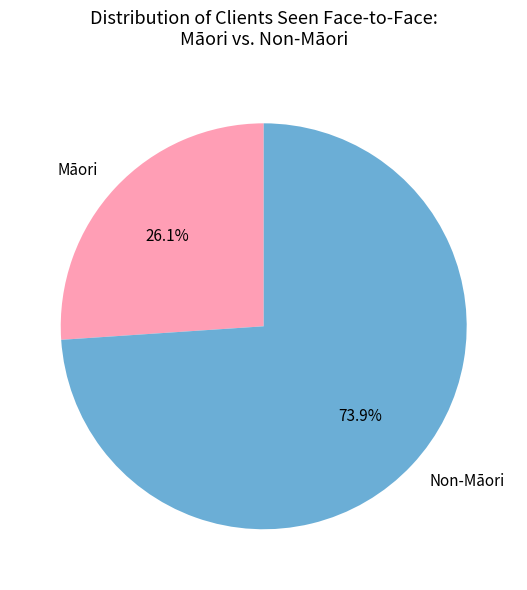

What is the smallest slice in the pie chart?

Māori